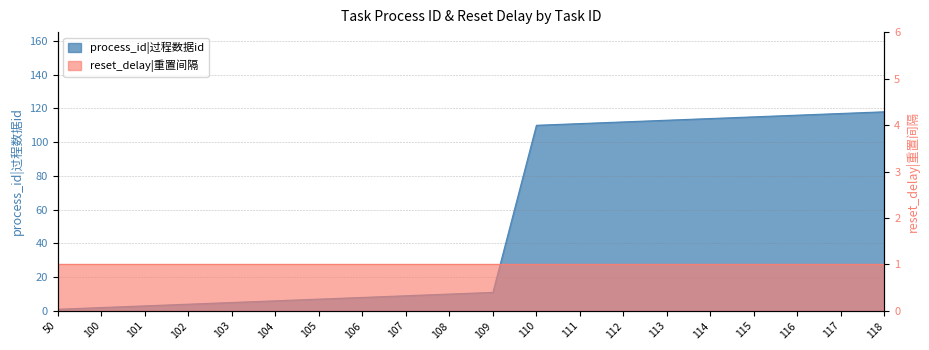

What is the value of the 20th point from the left?

118